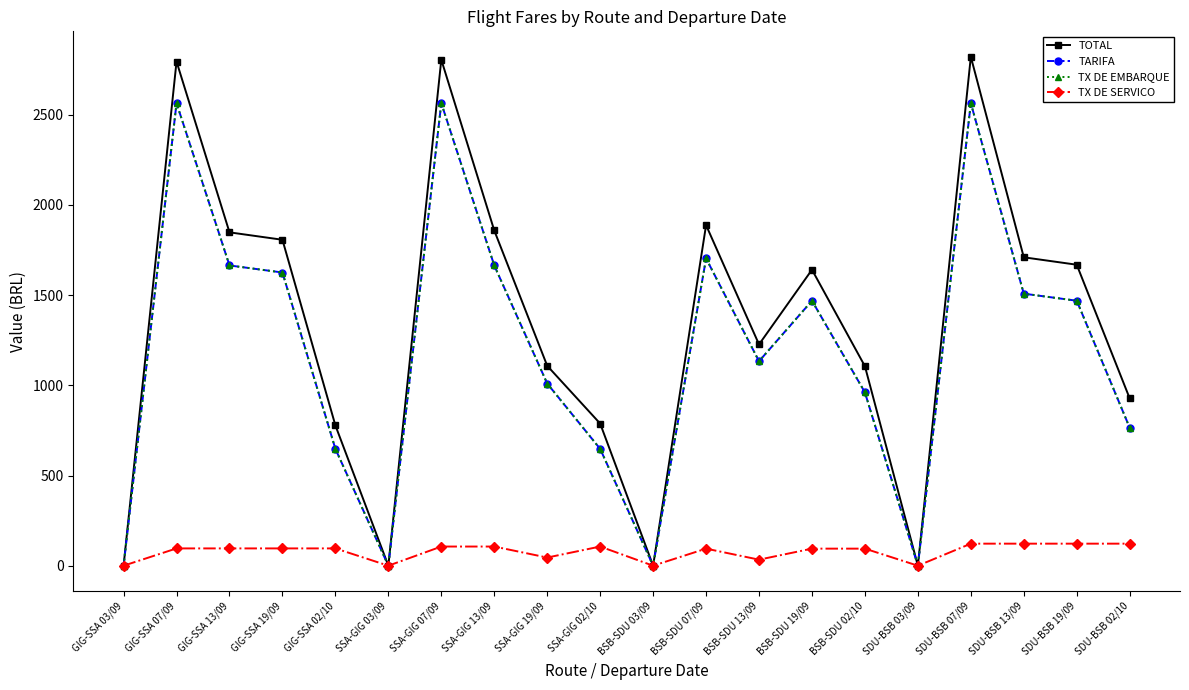

True or false: TARIFA and TX DE EMBARQUE intersect in this chart.

False